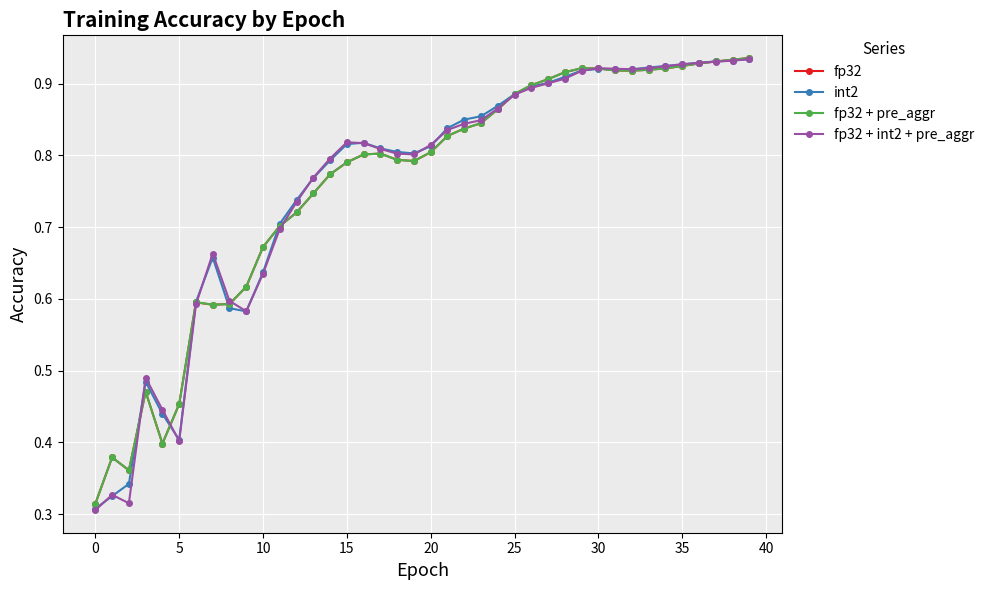

How many int2 values are between 0 and 1?

40